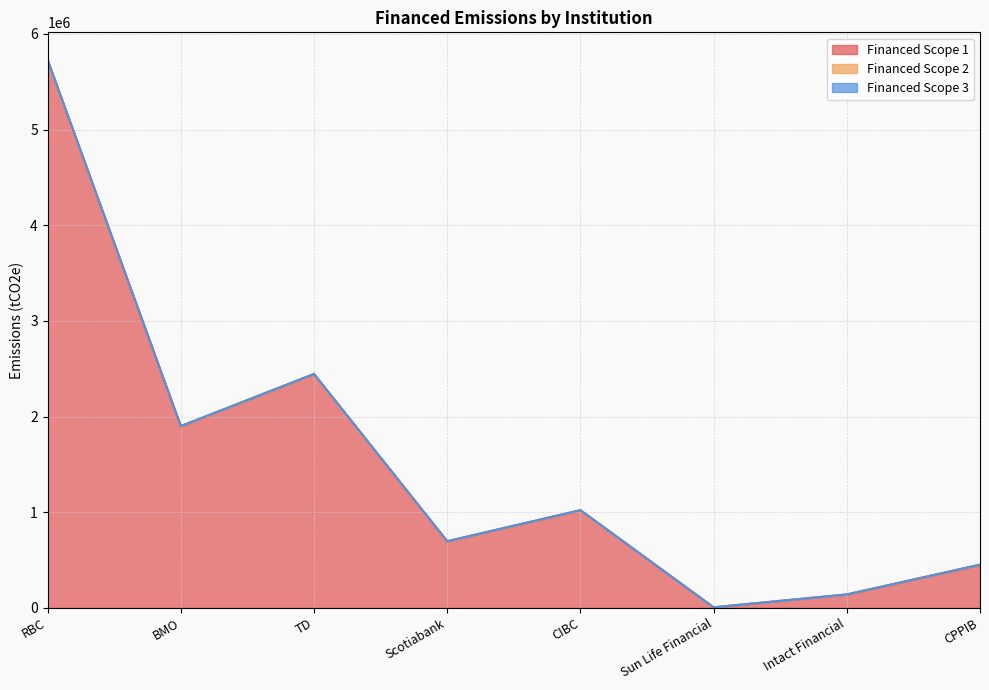

True or false: Financed Scope 1 has a value of 2443340.1 at TD.

True